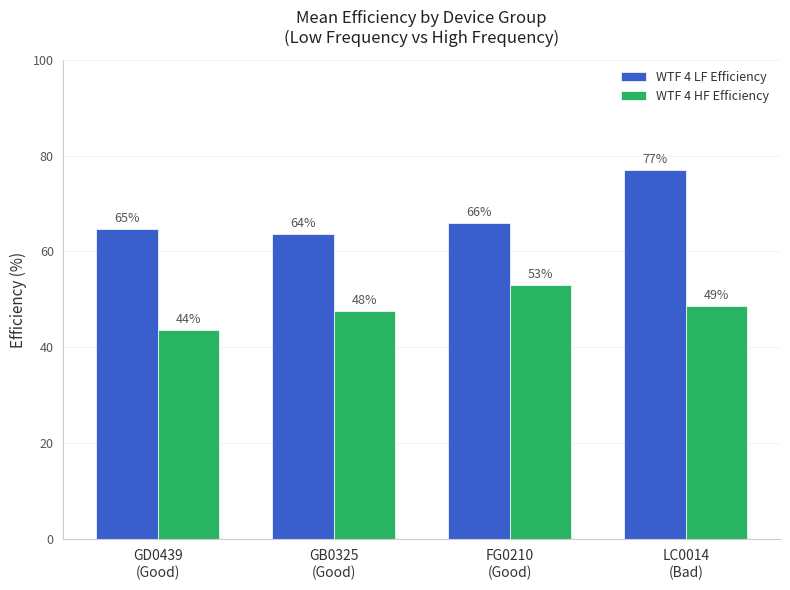

Between LC0014
(Bad) and FG0210
(Good), which is larger?

LC0014
(Bad)